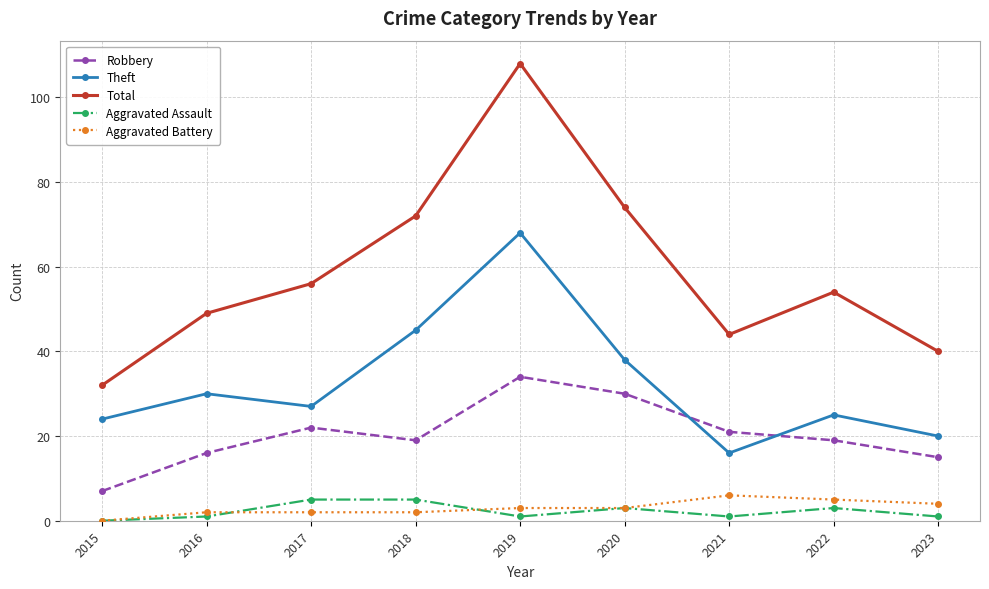

What is the difference between the maximum and second lowest values in the Aggravated Battery series?

4